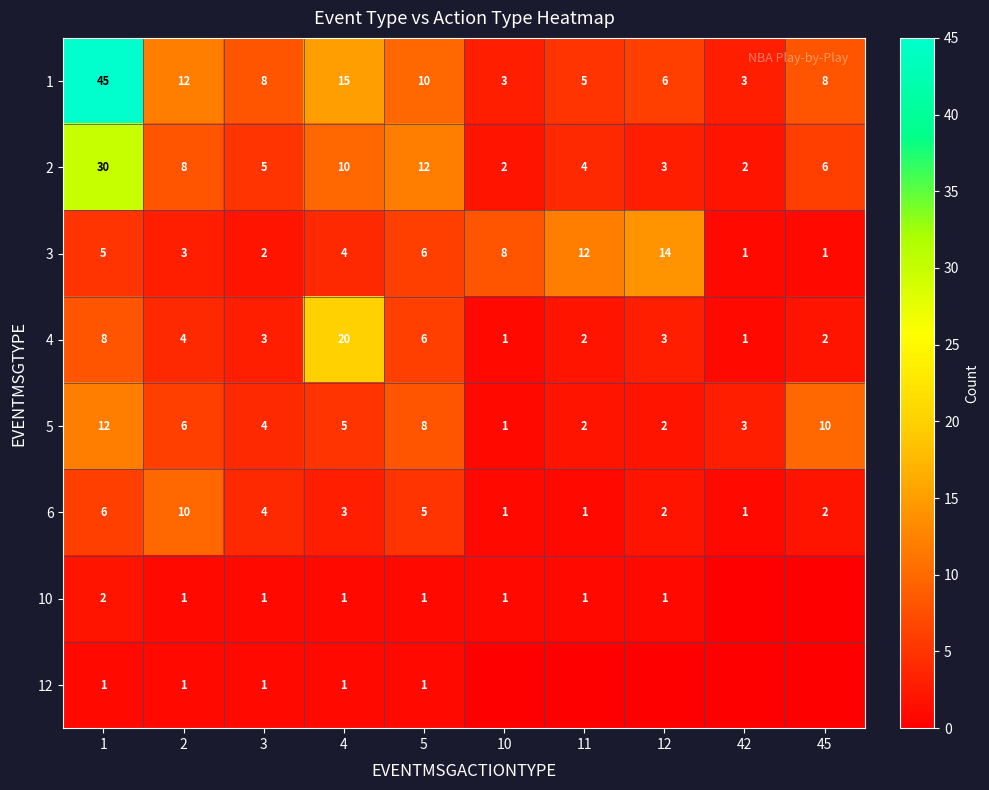

Count the number of categories in the chart.

10